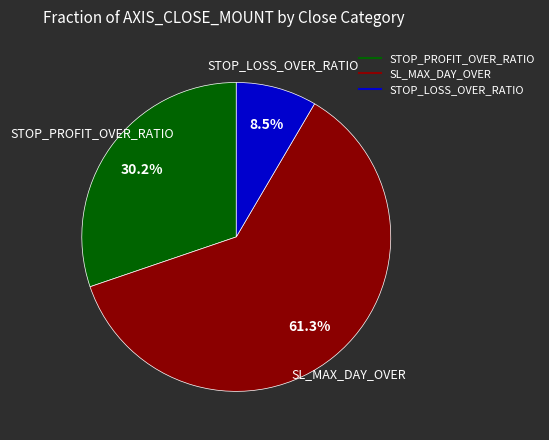

Rank the categories by value from lowest to highest.

STOP_LOSS_OVER_RATIO, STOP_PROFIT_OVER_RATIO, SL_MAX_DAY_OVER